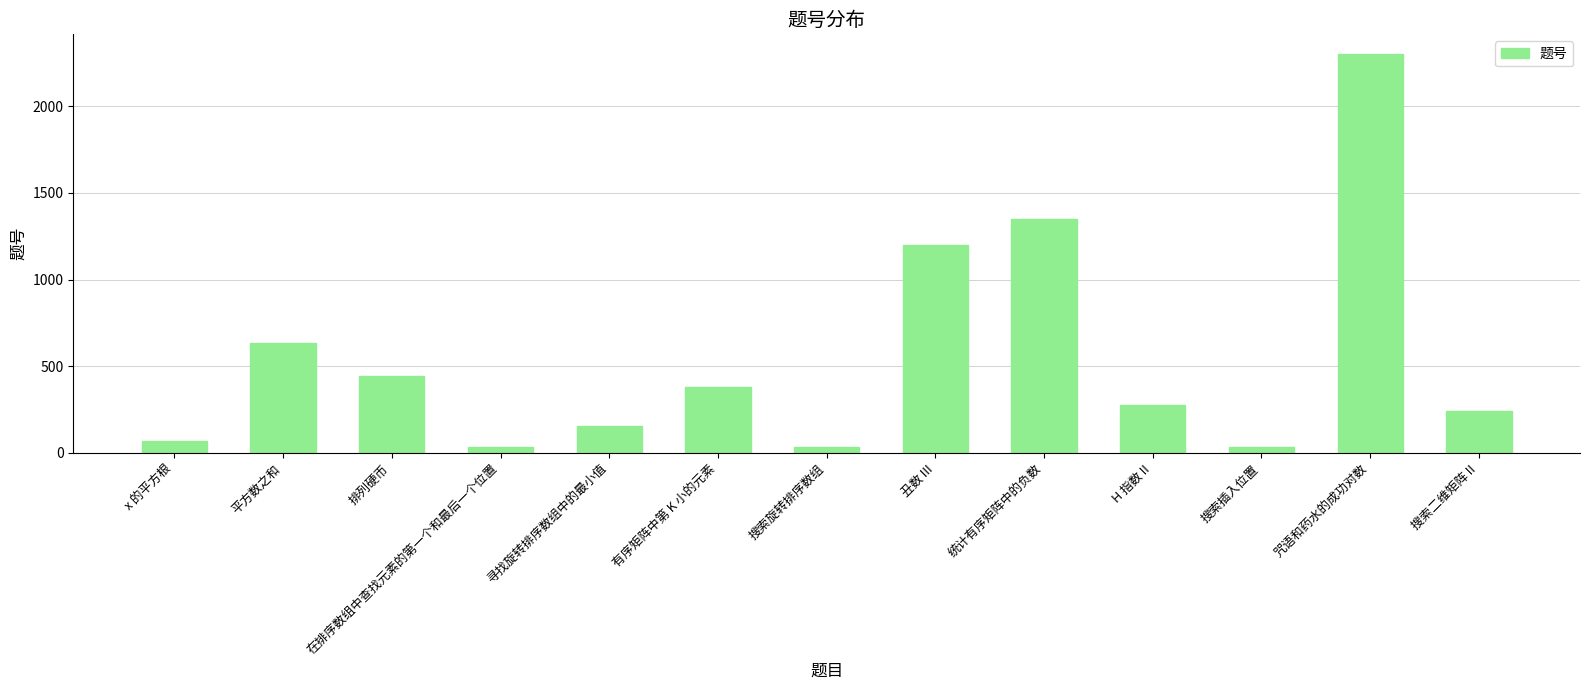

What is the label of the 5th bar from the left?

寻找旋转排序数组中的最小值